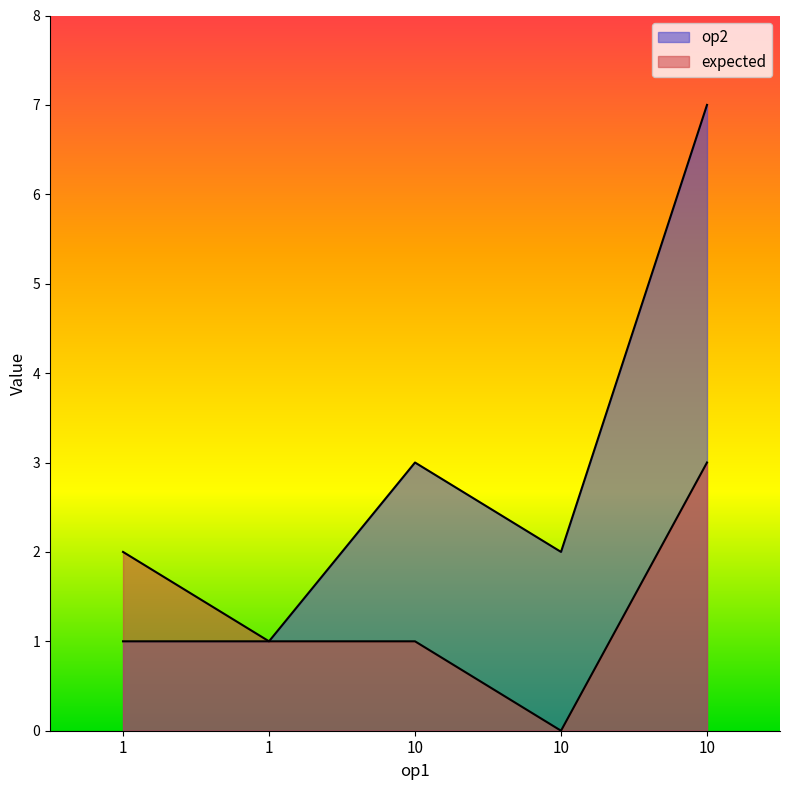

Which series has the widest spread of values?

op2